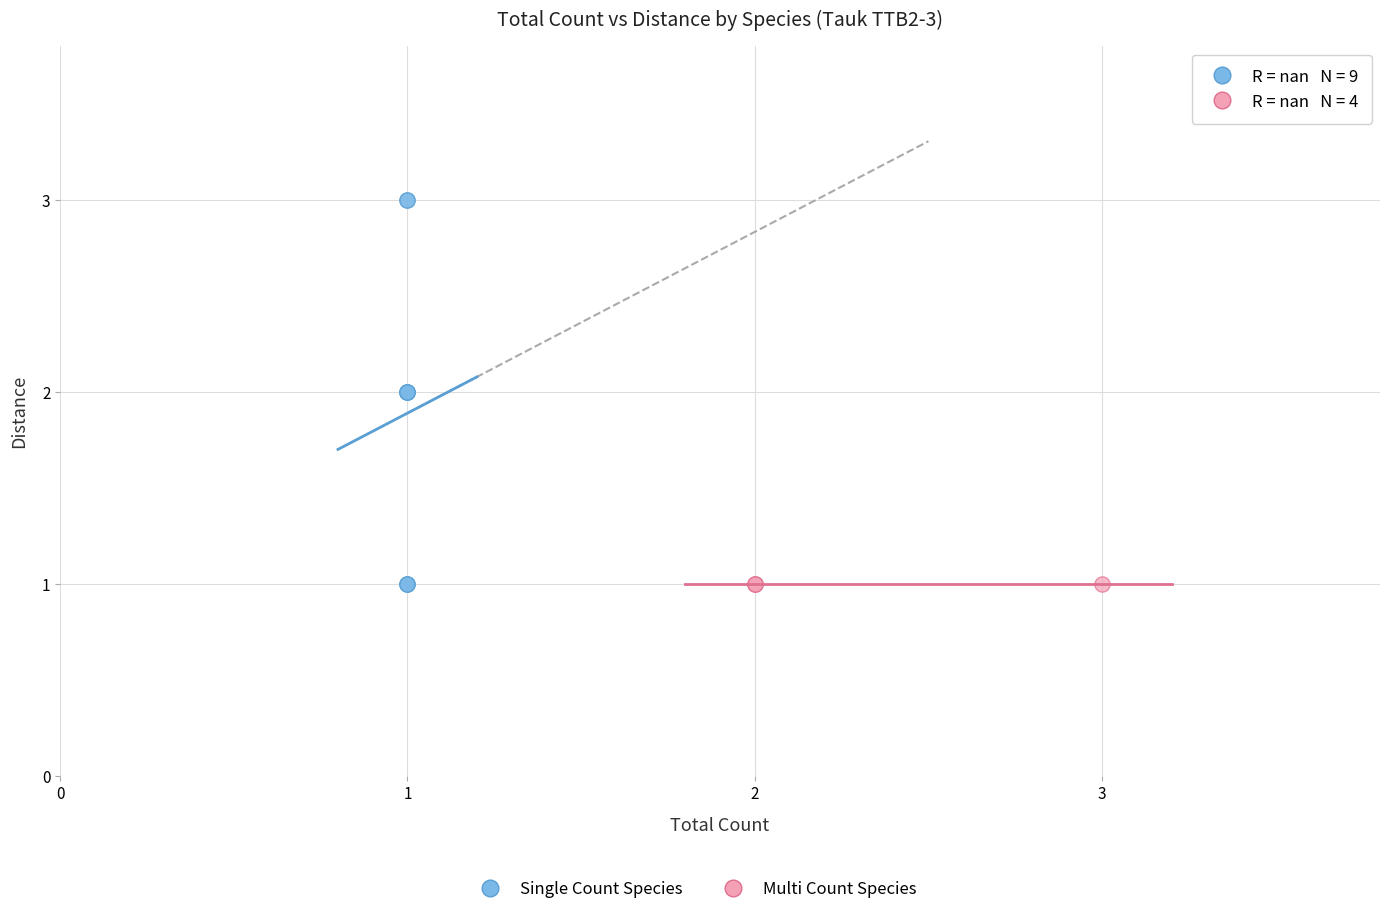

Which series reaches the maximum Y coordinate?

Single Count Species